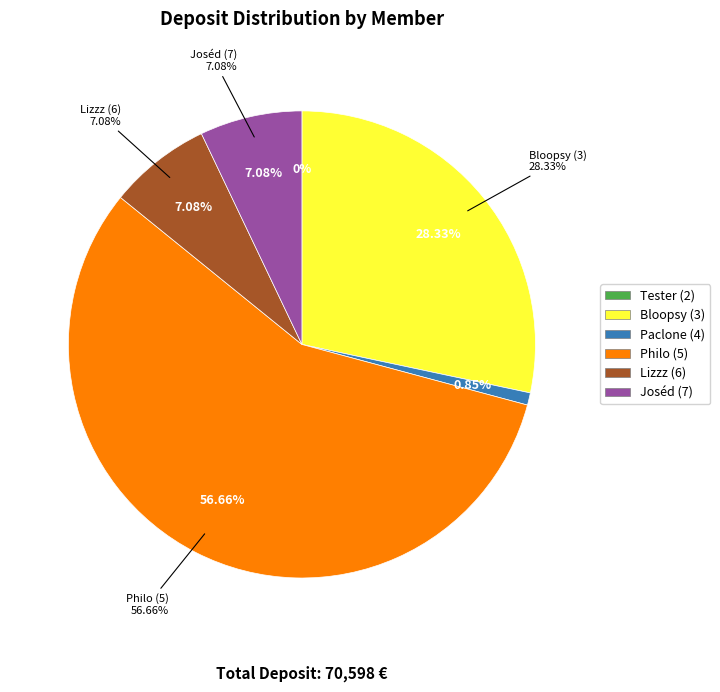

To the nearest percent, what portion does Philo (5) represent?

57%